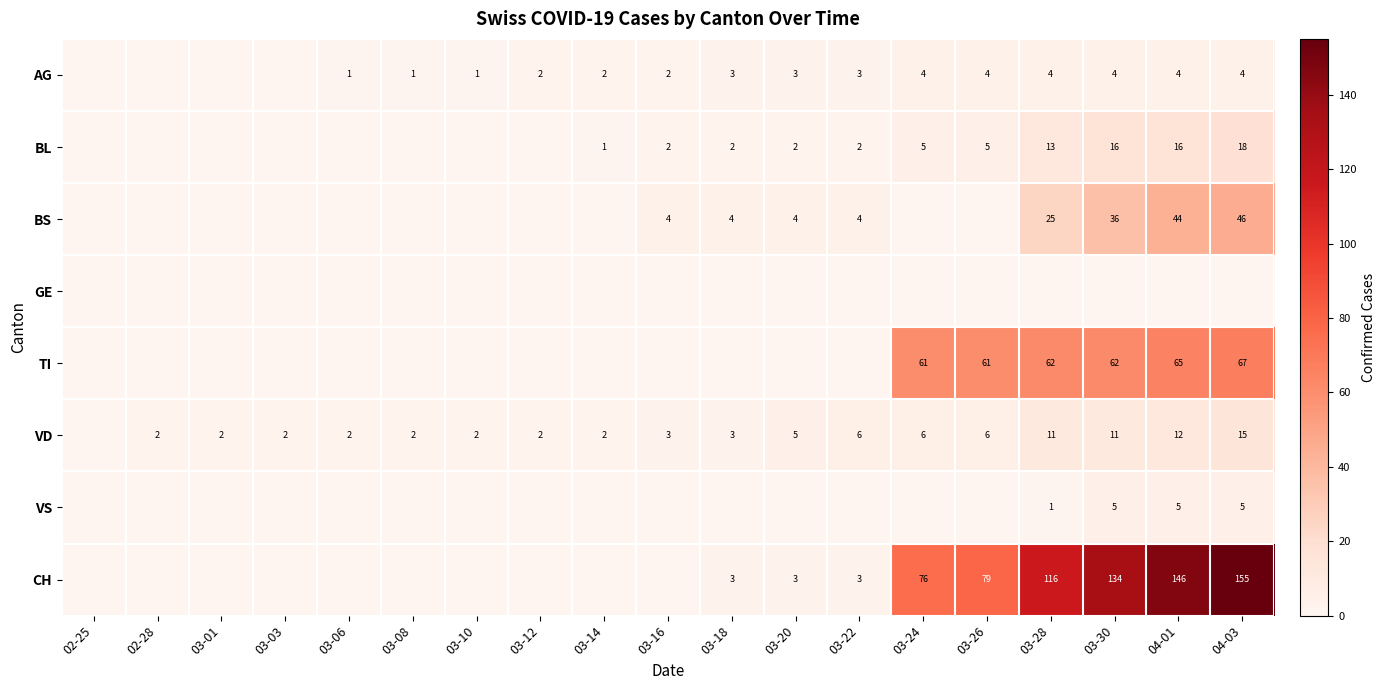

At how many categories does at least one series exceed 112?

4